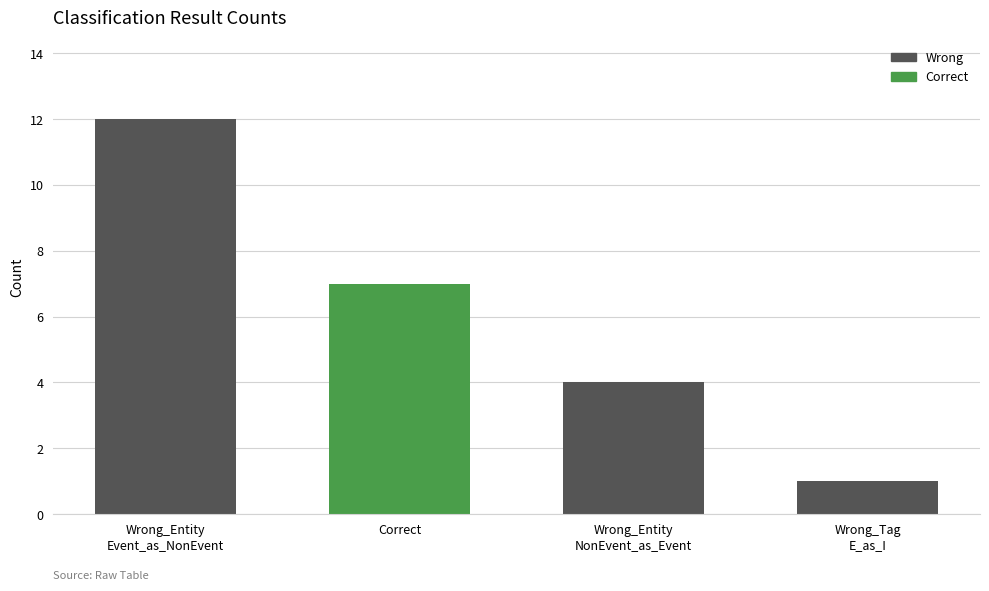

The chart shows a value of 1 at Wrong_Tag
E_as_I. True or false?

True